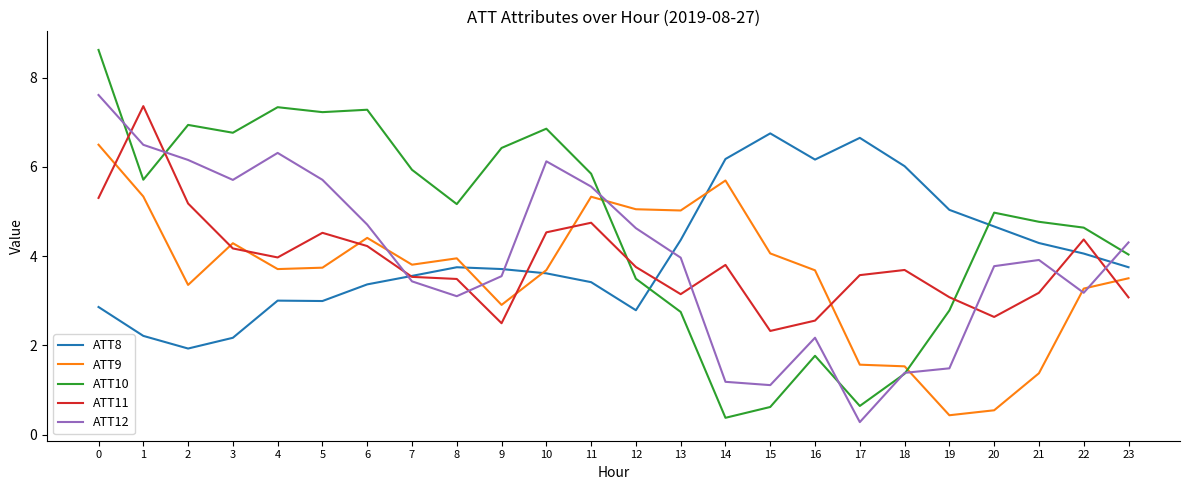

Which series changed the most between 6 and 14?

ATT10